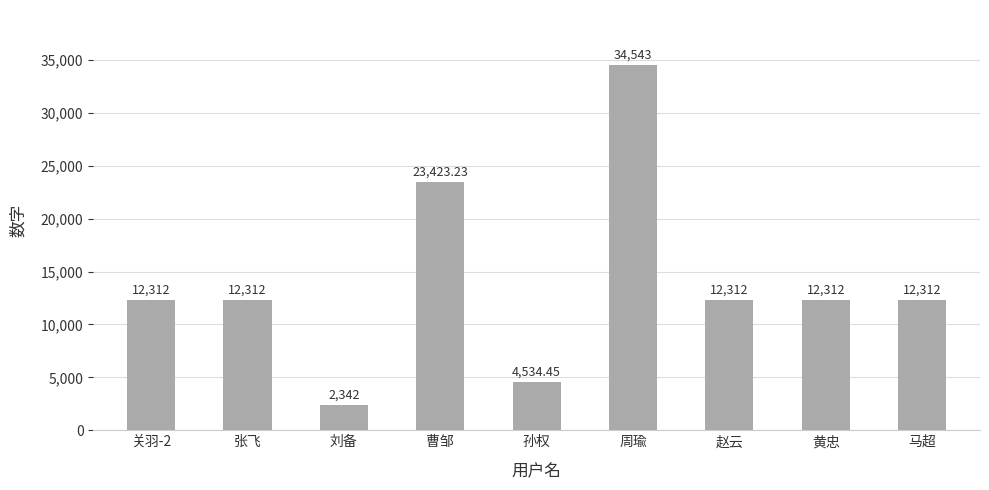

How many categories are shown in the chart?

9